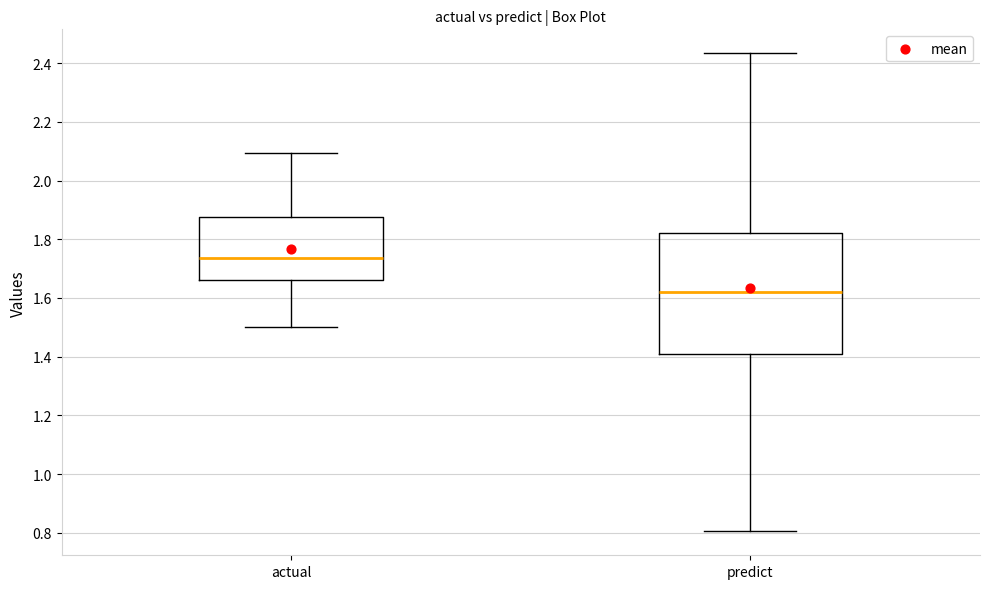

Where is the upper edge of the box for actual on the y-axis? The values are not printed on the chart, so give them approximately, as read against the axis.

1.88